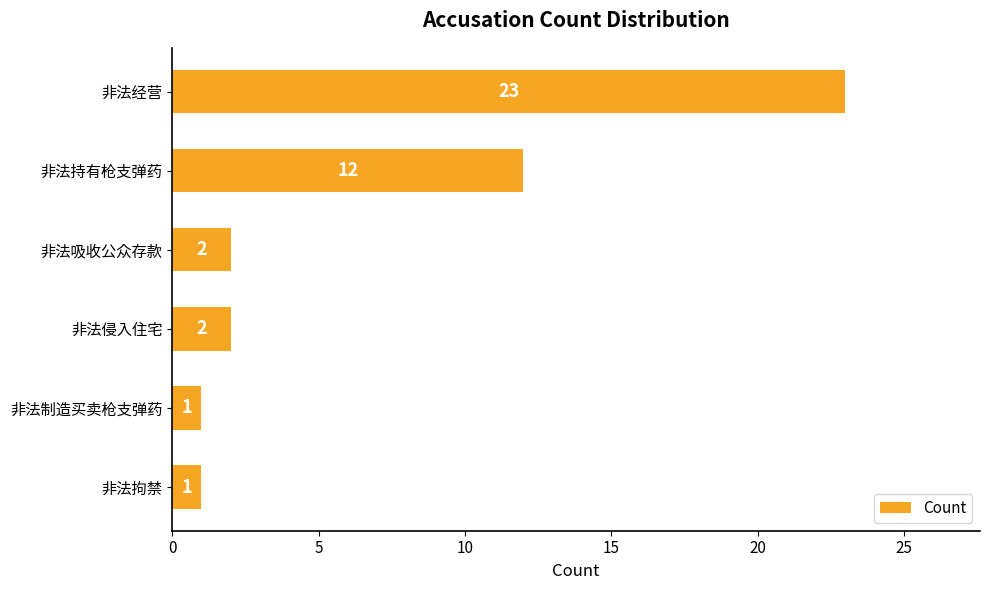

What is the minimum value shown in the chart?

1